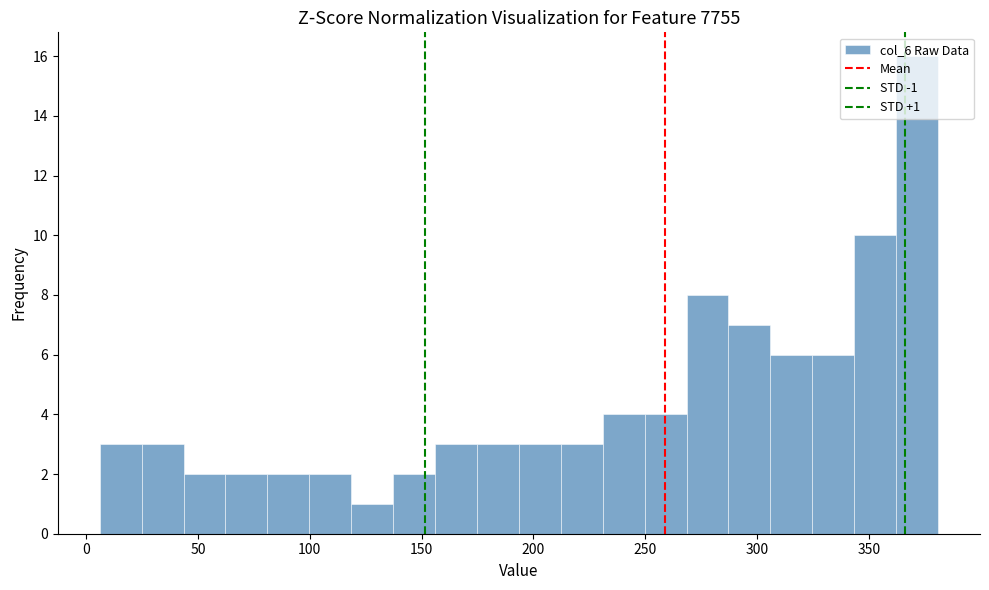

Read against the x-axis, roughly where is the centre of the tallest bar?

370